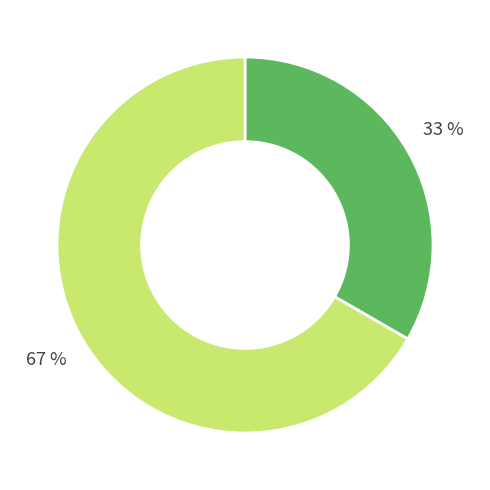

To the nearest percent, what is the average slice percentage?

50%